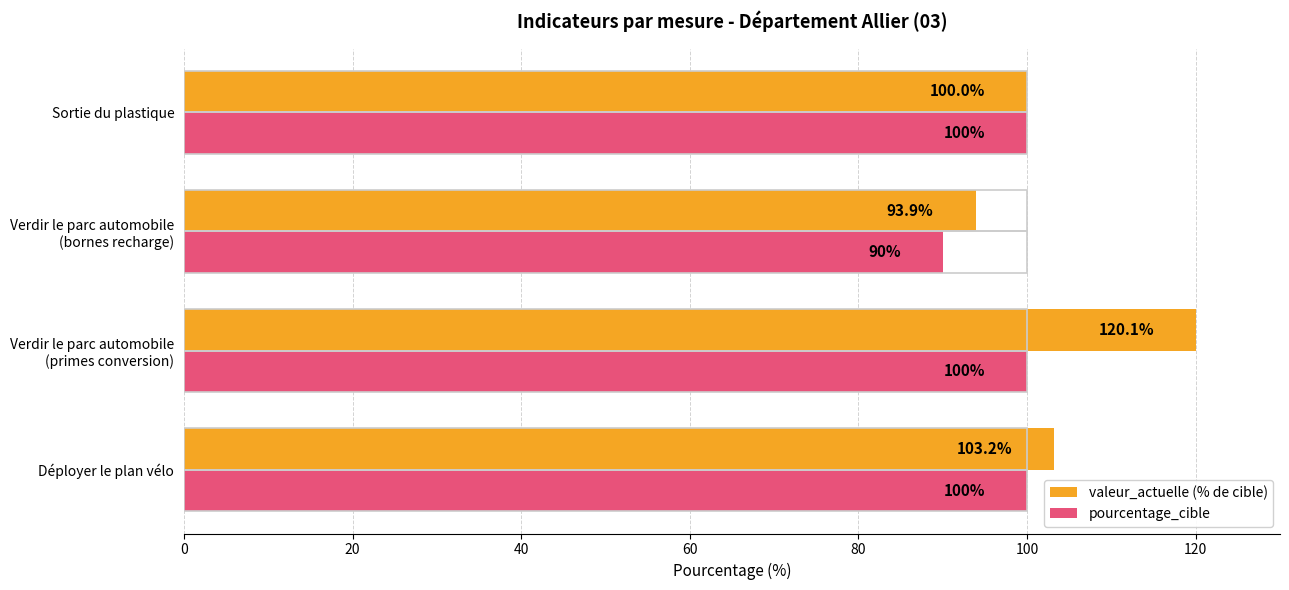

At which label does valeur_actuelle (% de cible) reach its minimum?

Verdir le parc automobile
(bornes recharge)